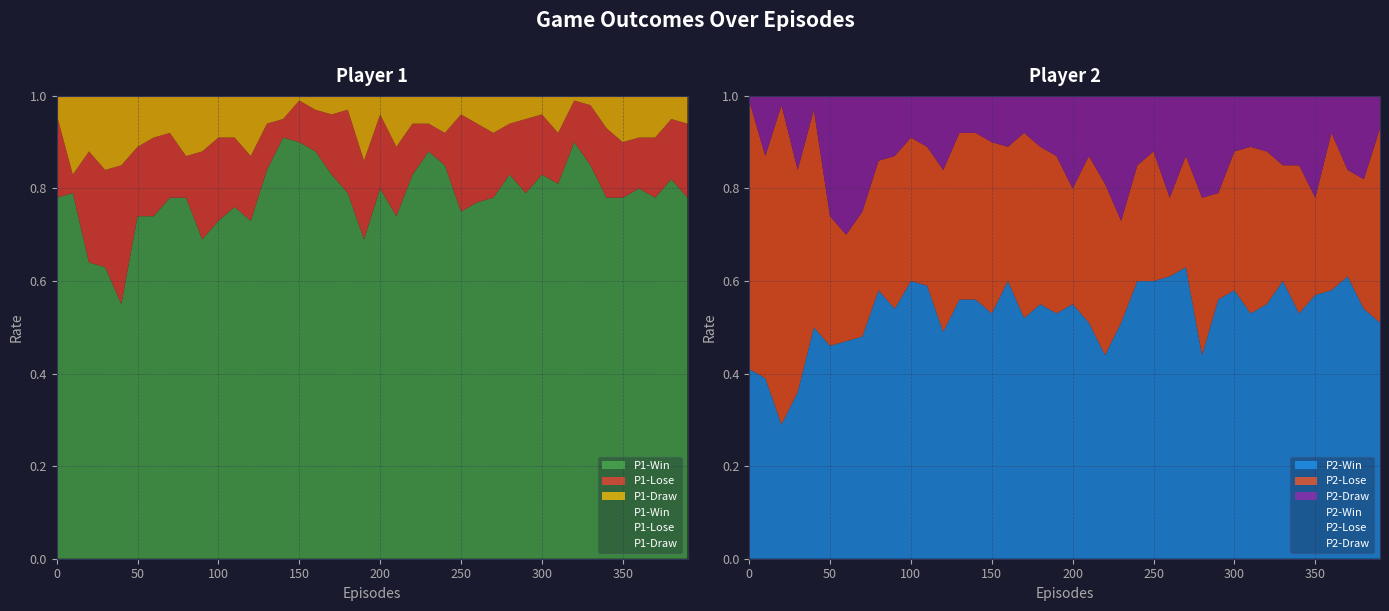

What is the difference between the P2-Win values at 300 and 10?

0.2